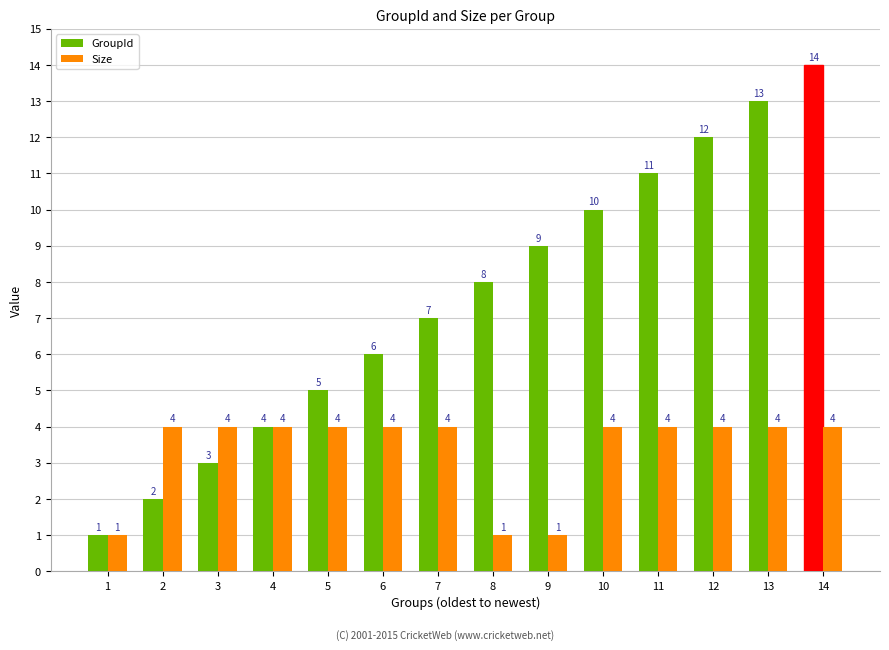

How many bars are there in each group?

2